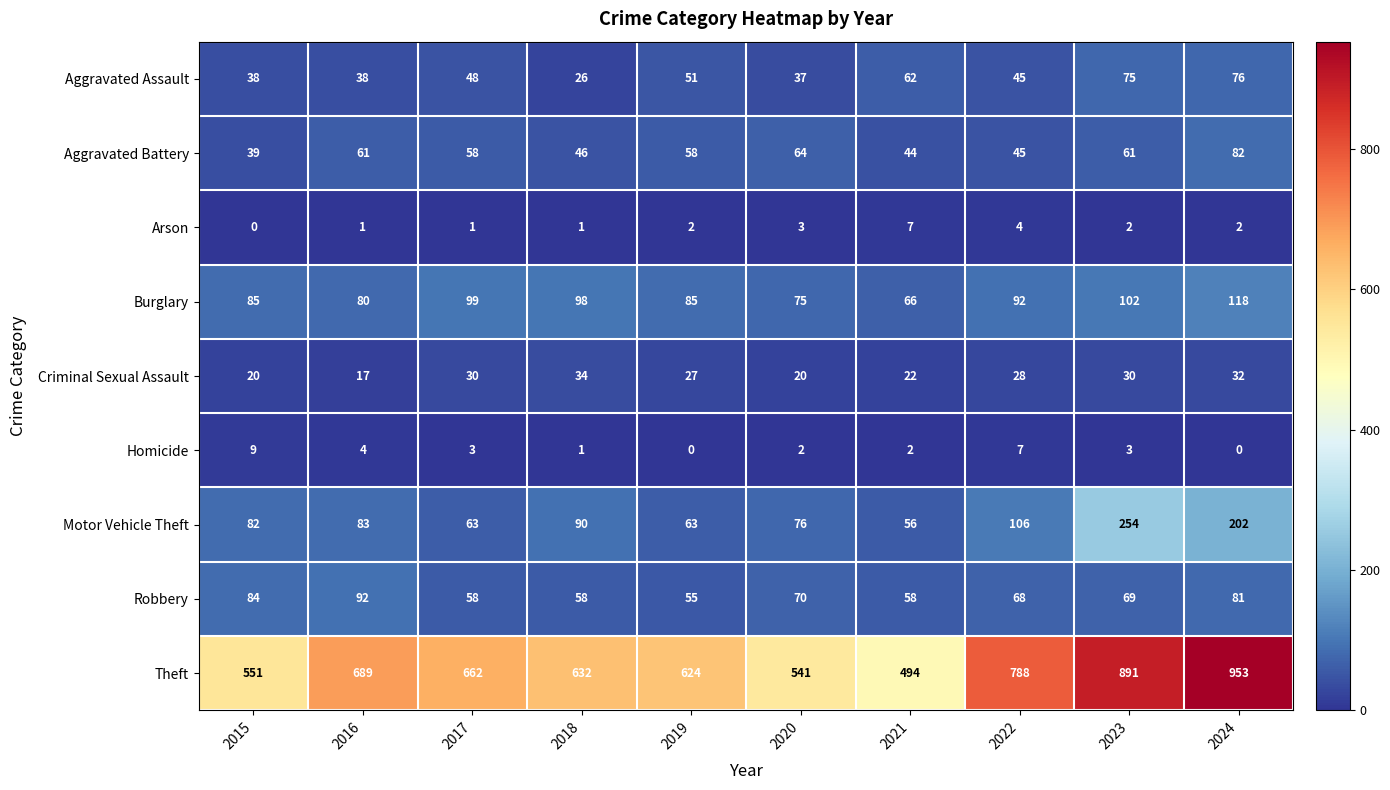

What is the difference between the maximum and second lowest values in the Homicide series?

9